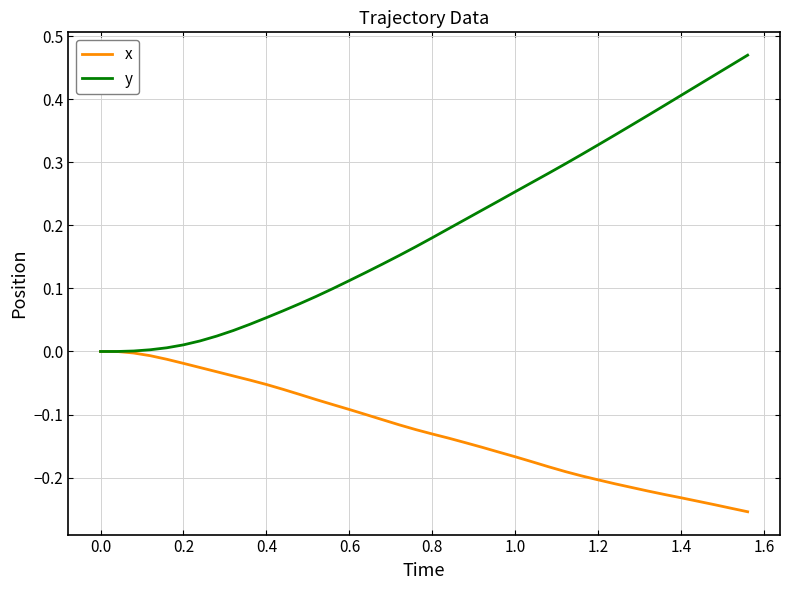

Which series has the largest total across all categories?

y